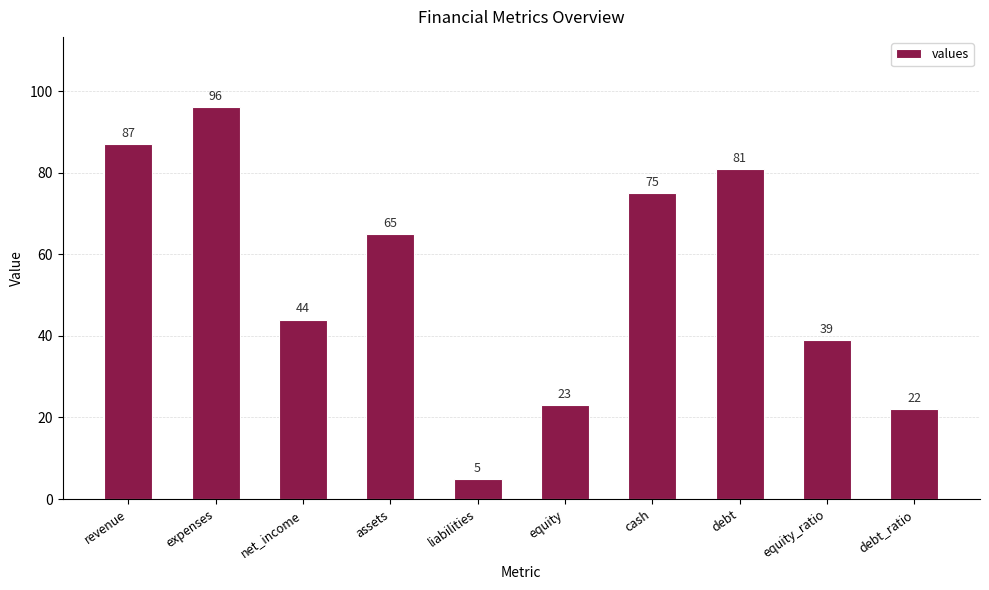

What is the label of the 8th bar from the left?

debt